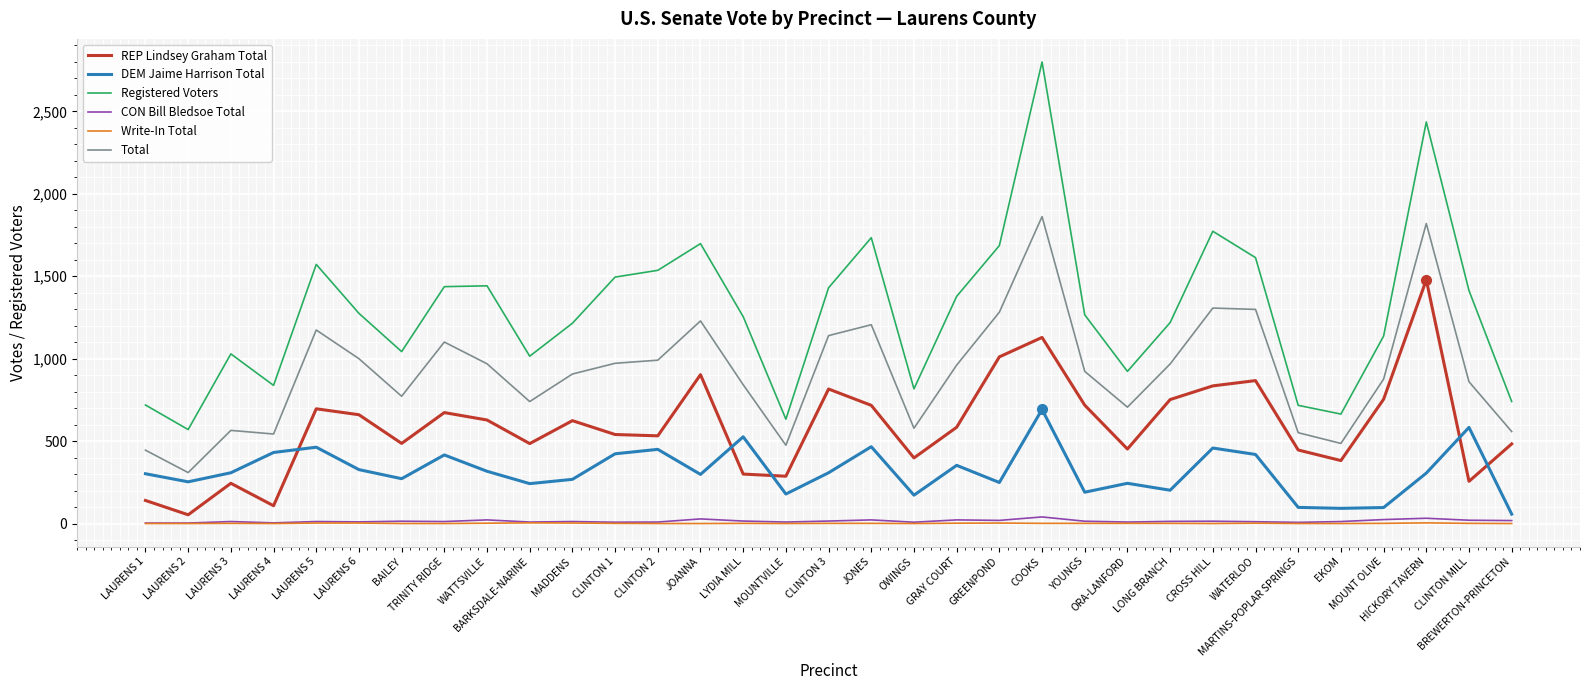

What is the sum of all DEM Jaime Harrison Total values?

10461